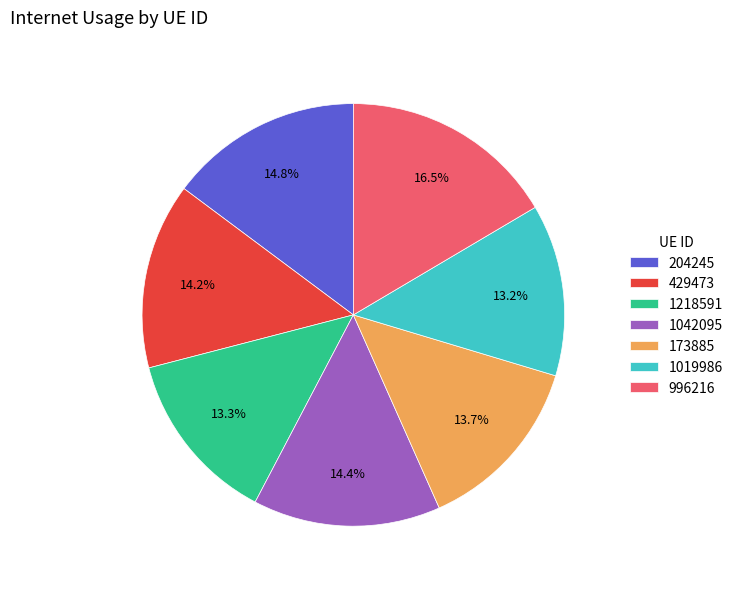

Which has a higher value, 1042095 or 996216?

996216